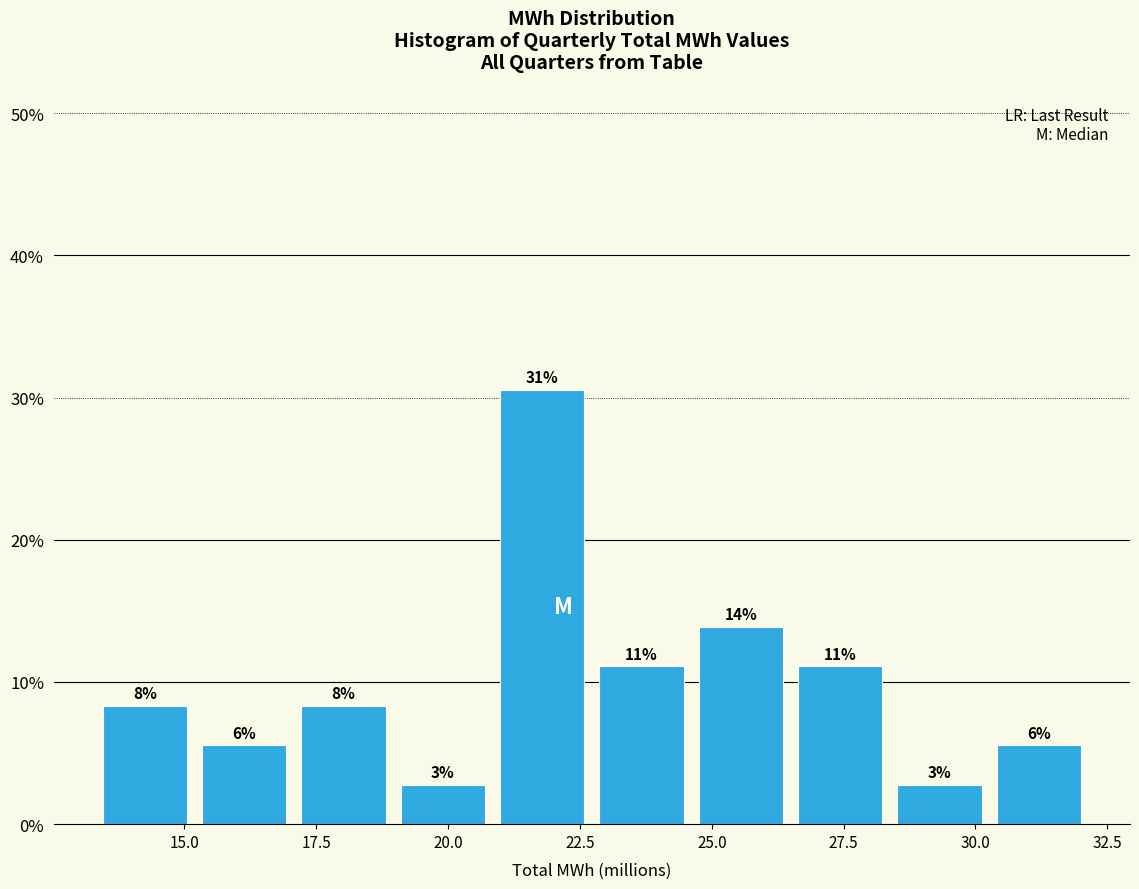

Read against the x-axis, roughly where is the centre of the tallest bar?

22.0